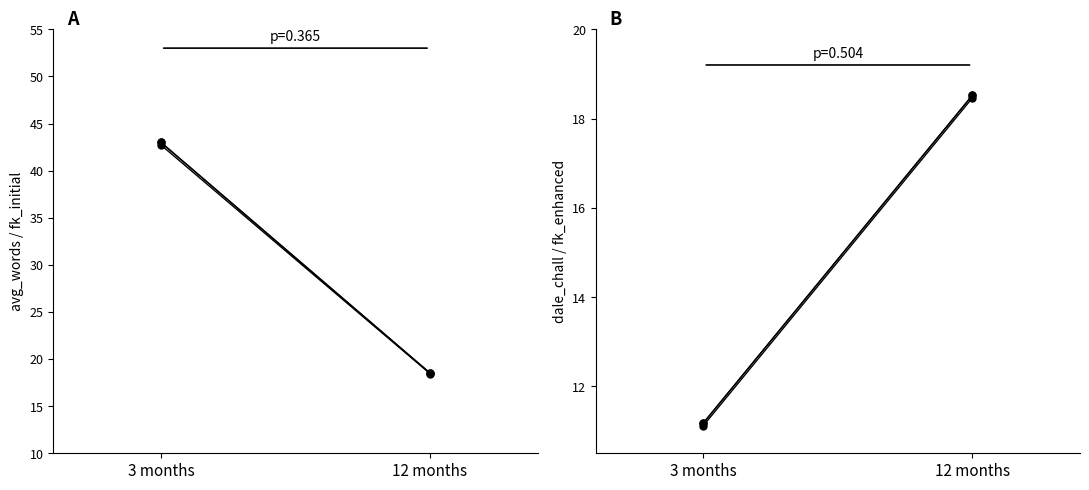

The value of subject_45662 at 12 months is 18.5. True or false?

True